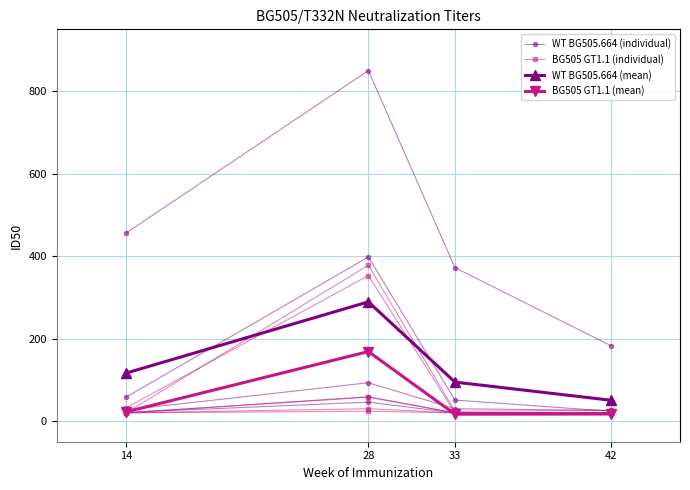

How many distinct data groups are displayed?

4